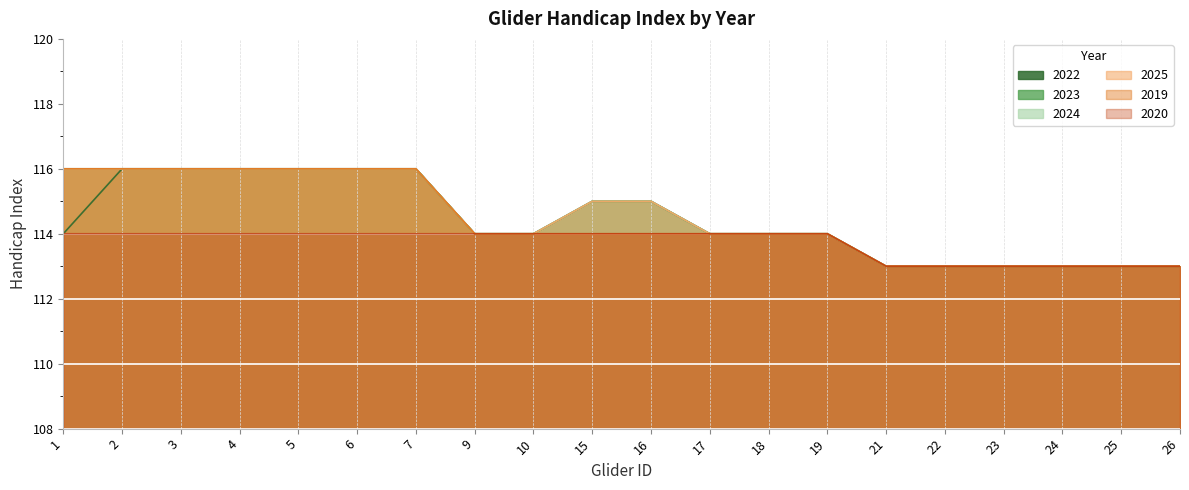

Does the chart display data point markers on the line(s)?

No